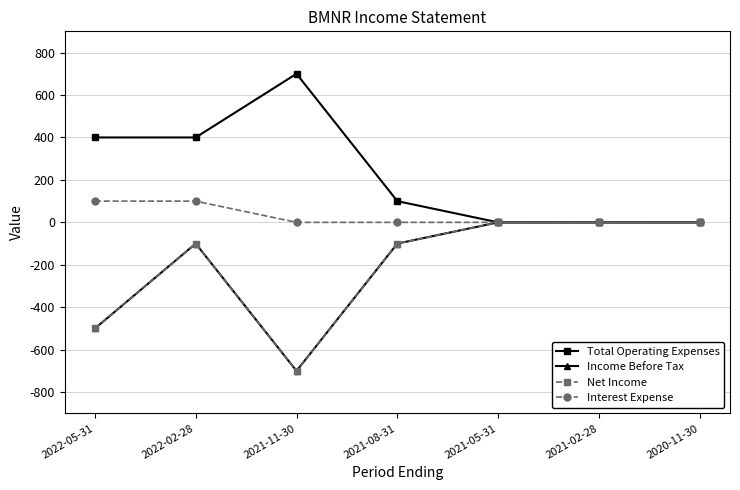

True or false: Income Before Tax and Interest Expense intersect in this chart.

False